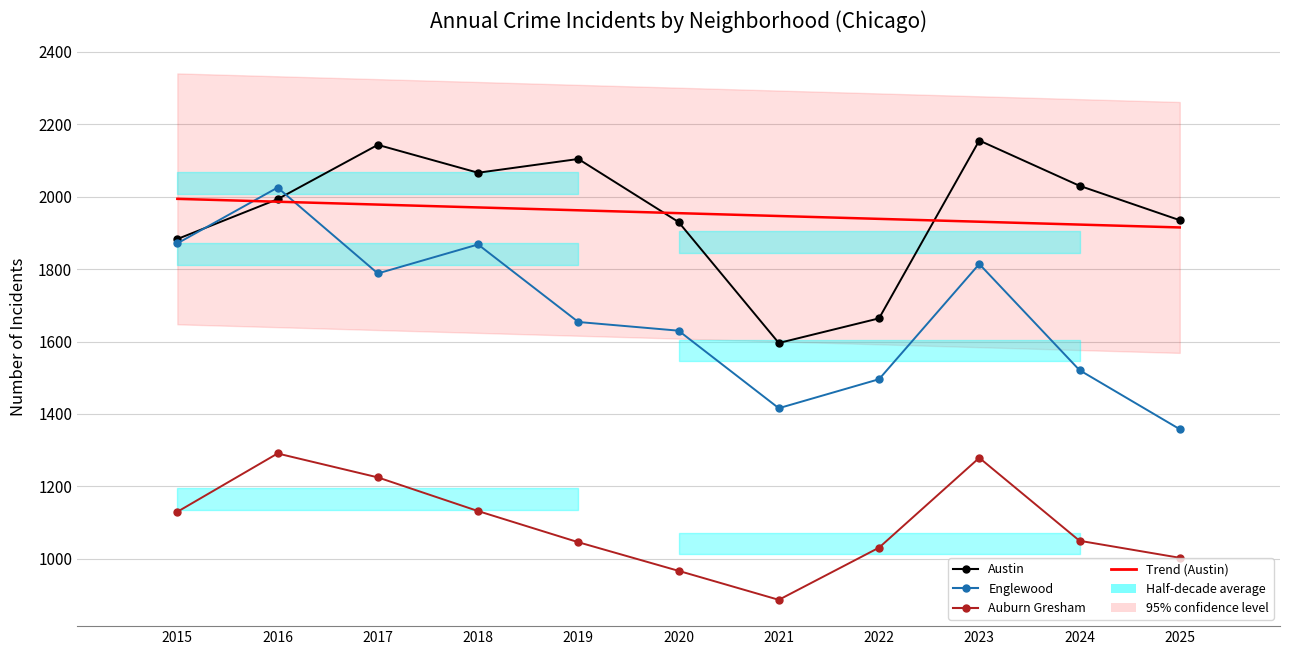

Between 2017 and 2023, which series saw the biggest shift?

Auburn Gresham